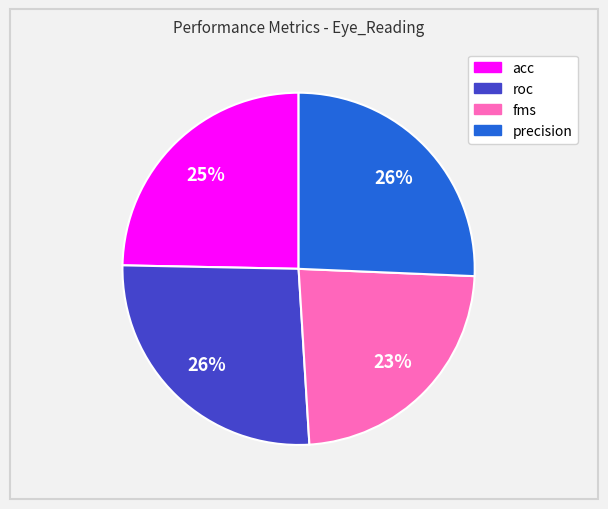

Is the sum of roc and fms greater than half?

No